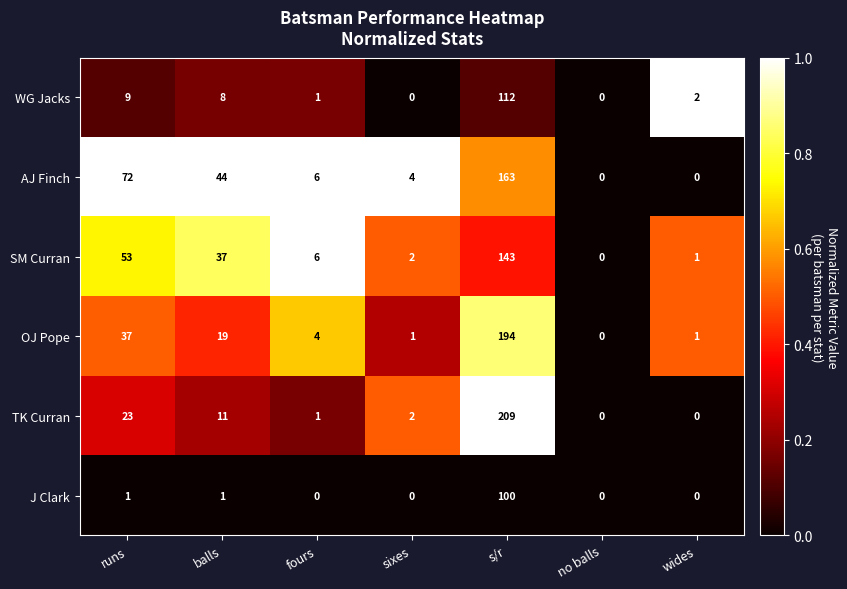

Which series changed the most between sixes and no balls?

AJ Finch